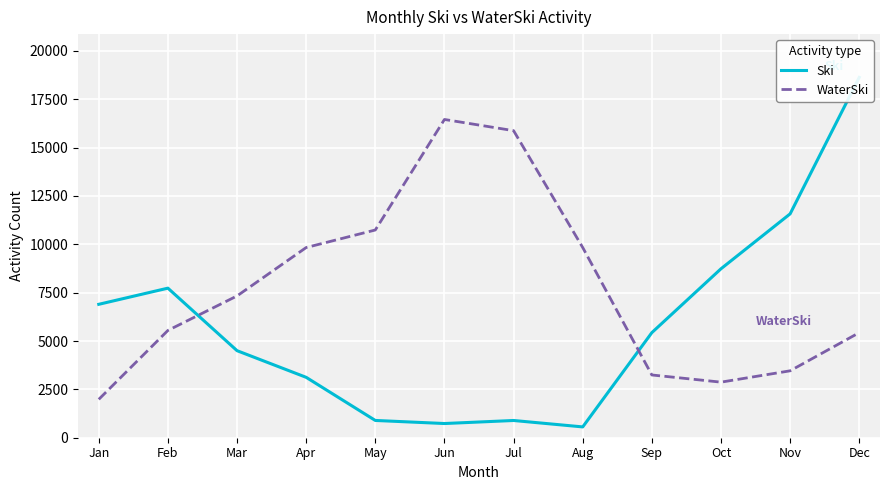

Reading left to right, extract all data points from this chart.

Ski: Jan=6897	Feb=7732	Mar=4500	Apr=3122	May=893	Jun=734	Jul=891	Aug=559	Sep=5433	Oct=8734	Nov=11573	Dec=18630
WaterSki: Jan=1983	Feb=5547	Mar=7330	Apr=9832	May=10739	Jun=16453	Jul=15874	Aug=9833	Sep=3244	Oct=2873	Nov=3459	Dec=5433